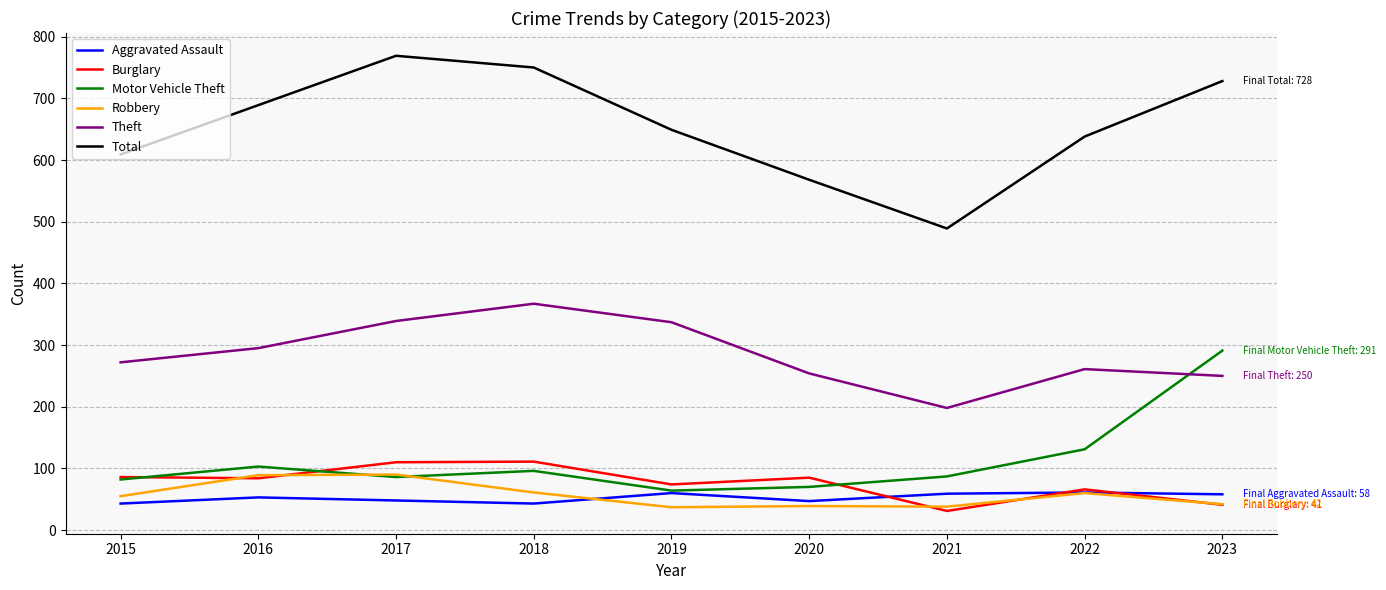

What is the difference between the Motor Vehicle Theft values at 2019 and 2017?

22